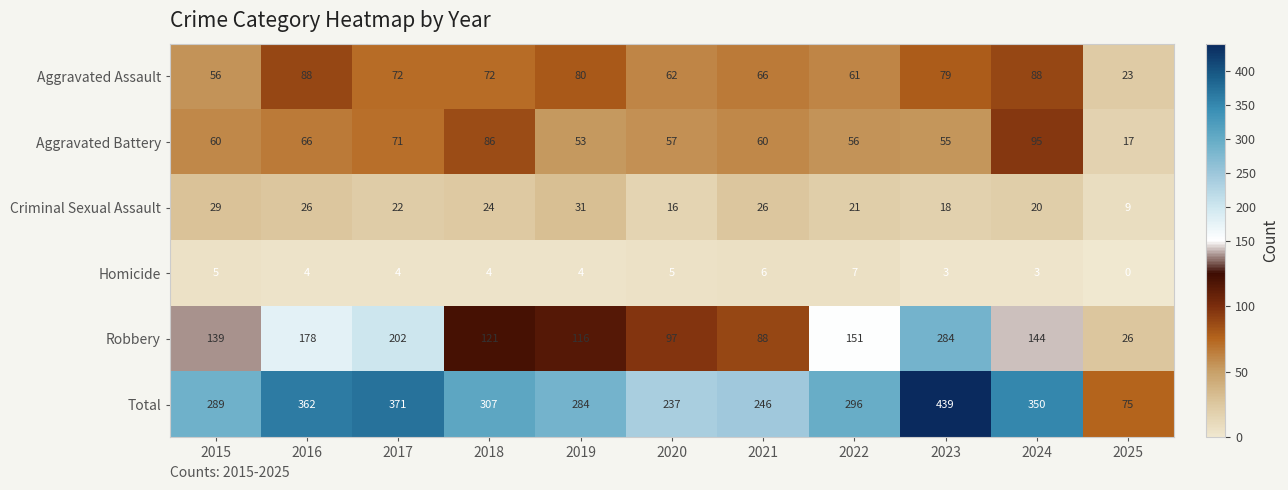

At which label does Total first exceed 296?

2016